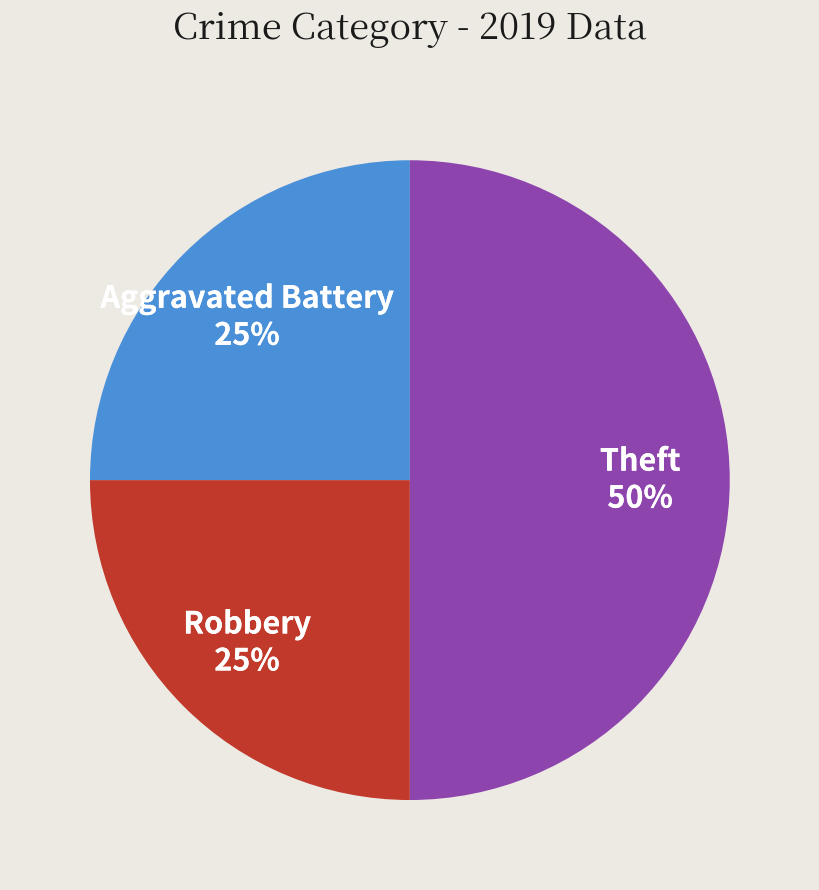

To the nearest percent, what portion does Robbery represent?

25%